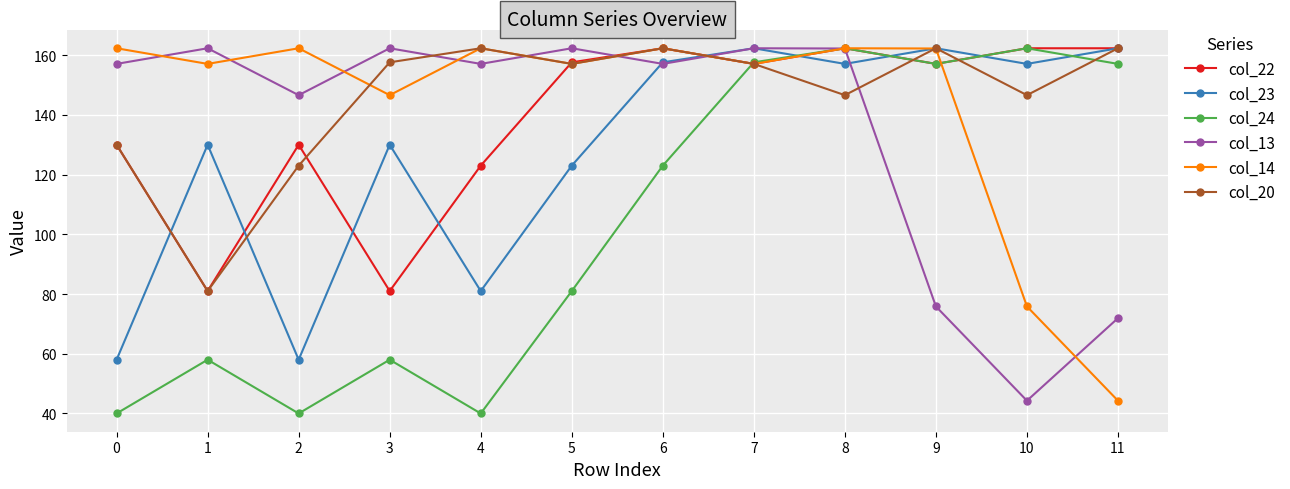

Is it true that col_13 equals 82.2 at 6?

False